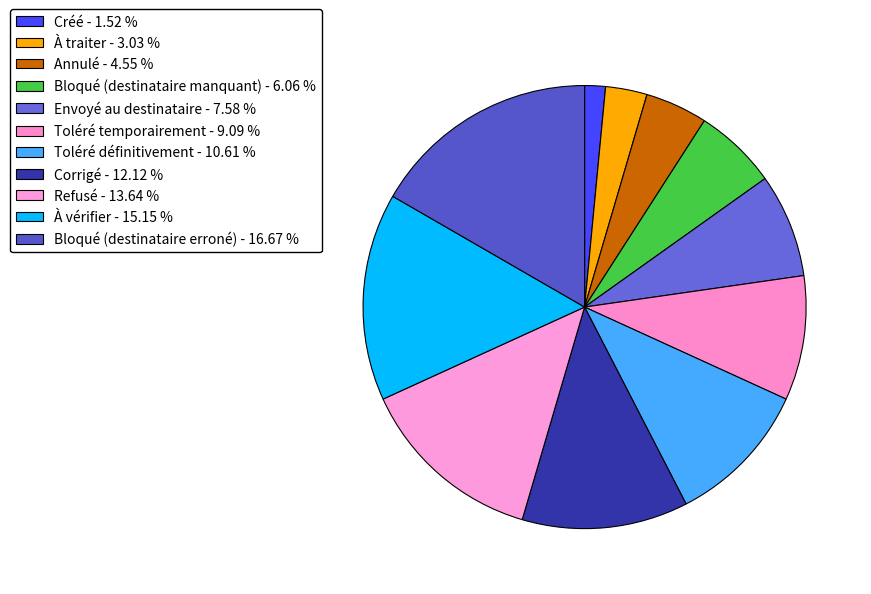

To the nearest percent, what is the difference between the largest and smallest slice percentages?

15%